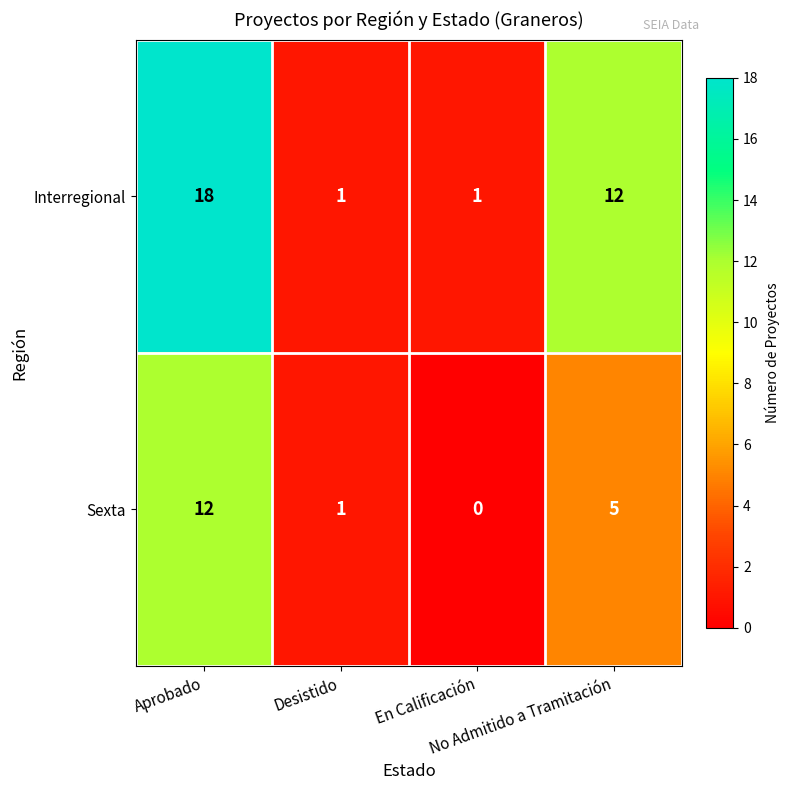

What is the difference between the second highest and second lowest values in the Sexta series?

4